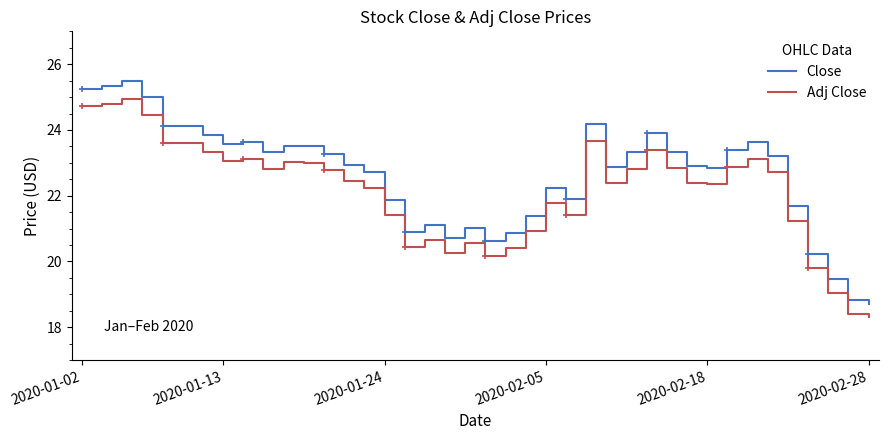

List the series in order of their peak value, lowest first.

Adj Close, Close